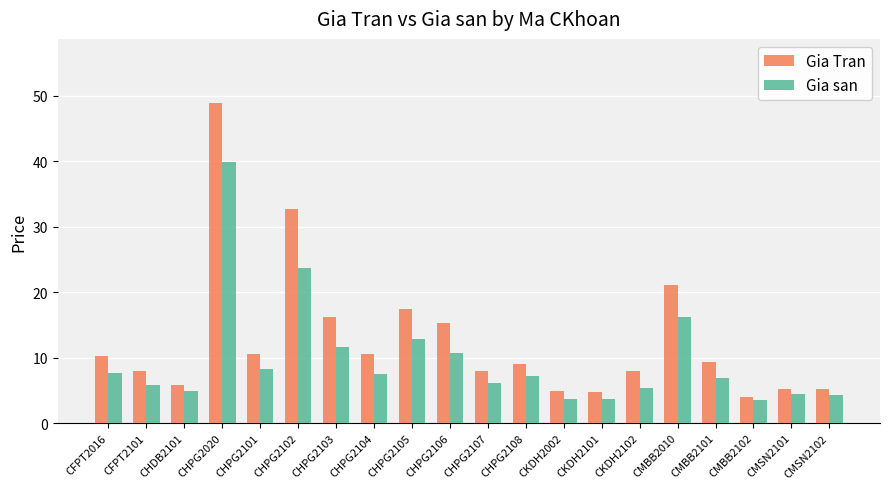

How many bars are there in each group?

2